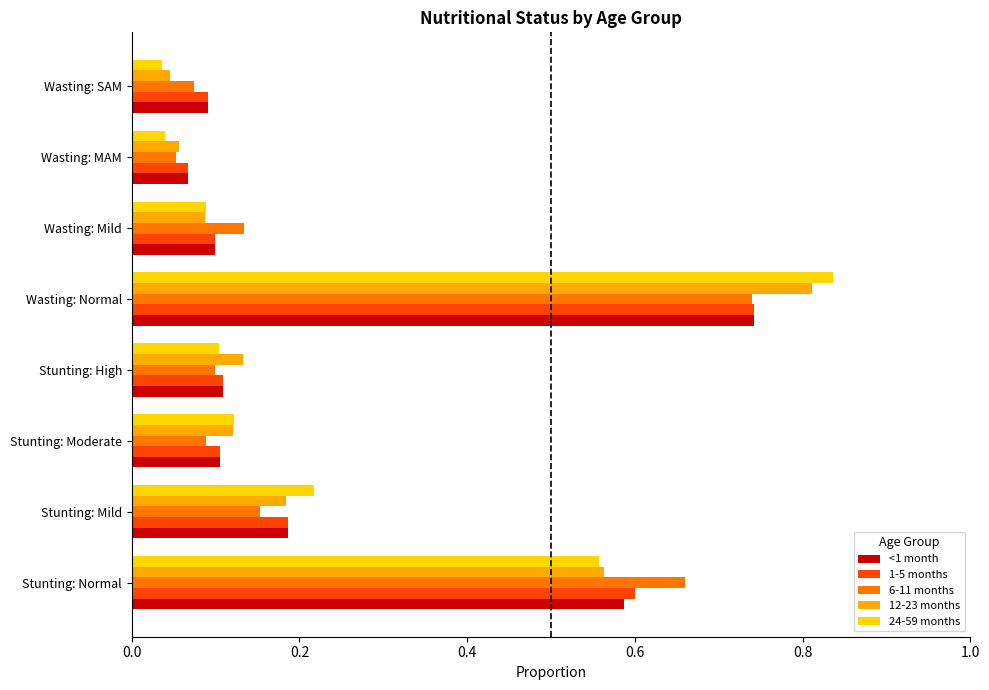

What is the sum of all 6-11 months values?

2.0